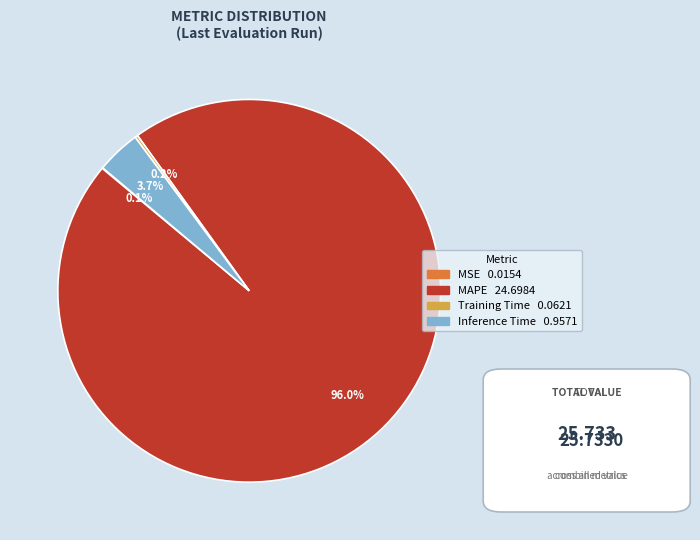

Is there a majority slice in this chart?

Yes